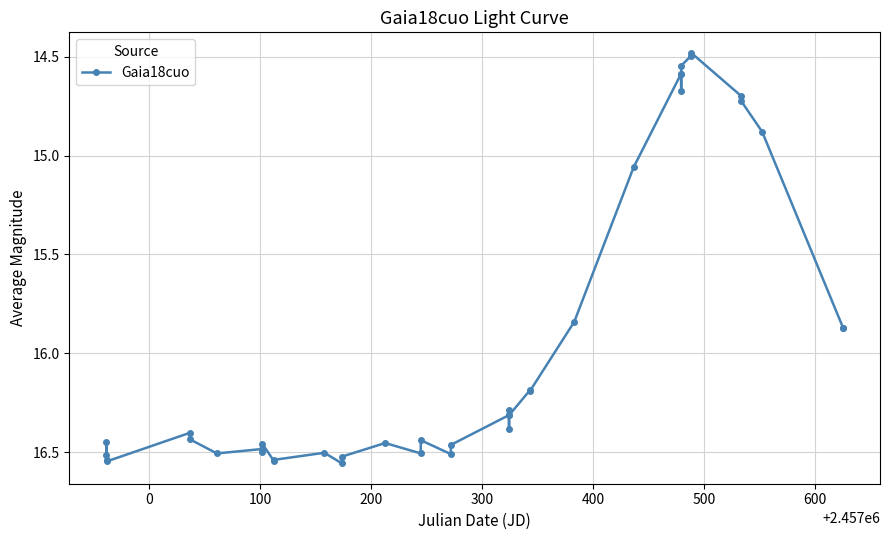

True or false: there are more than 1 points higher than both neighbors.

True